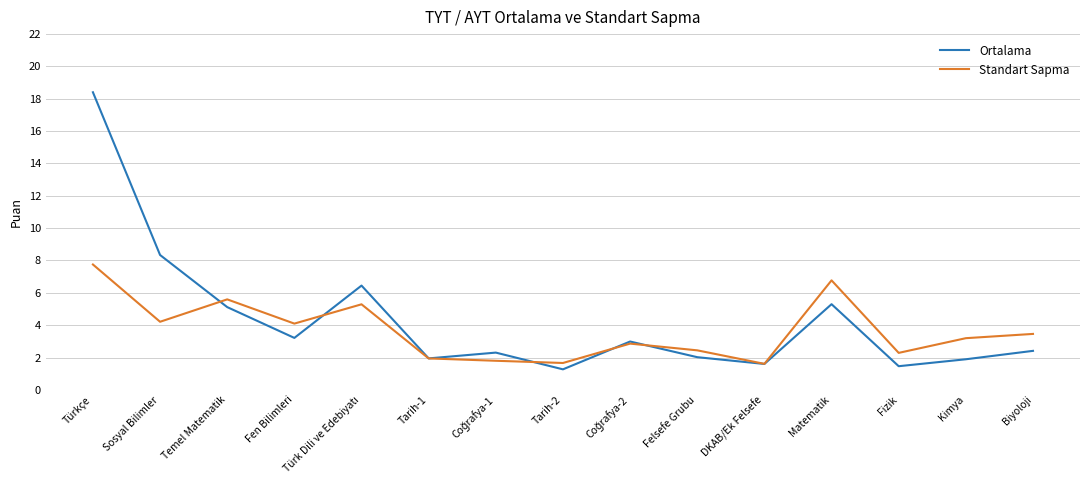

Rank the series by their average value, from lowest to highest.

Standart Sapma, Ortalama